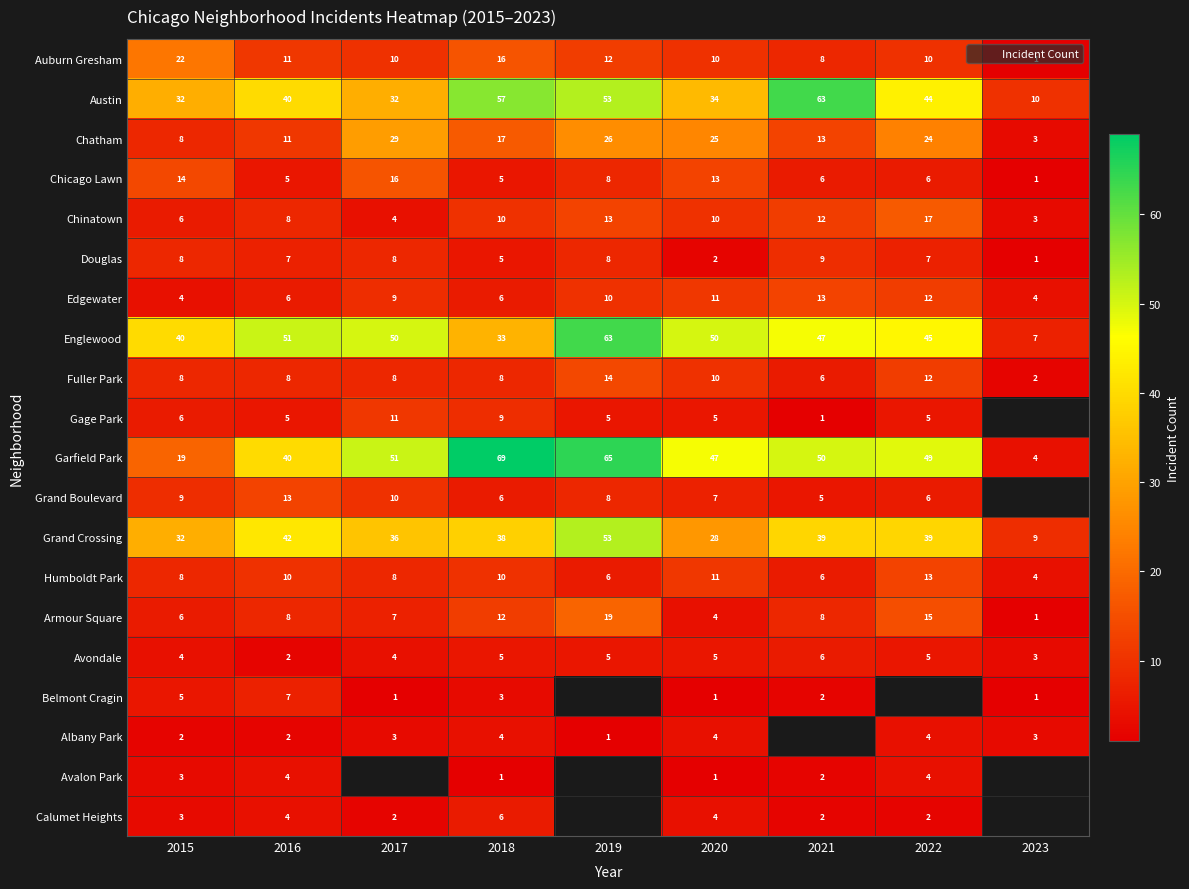

At which label does Chicago Lawn first exceed 6?

2015